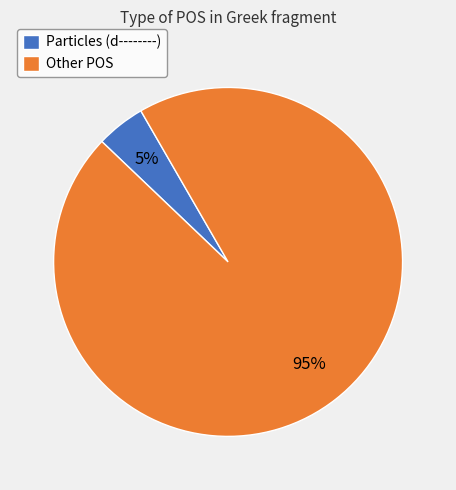

How many slices are in this pie chart?

2